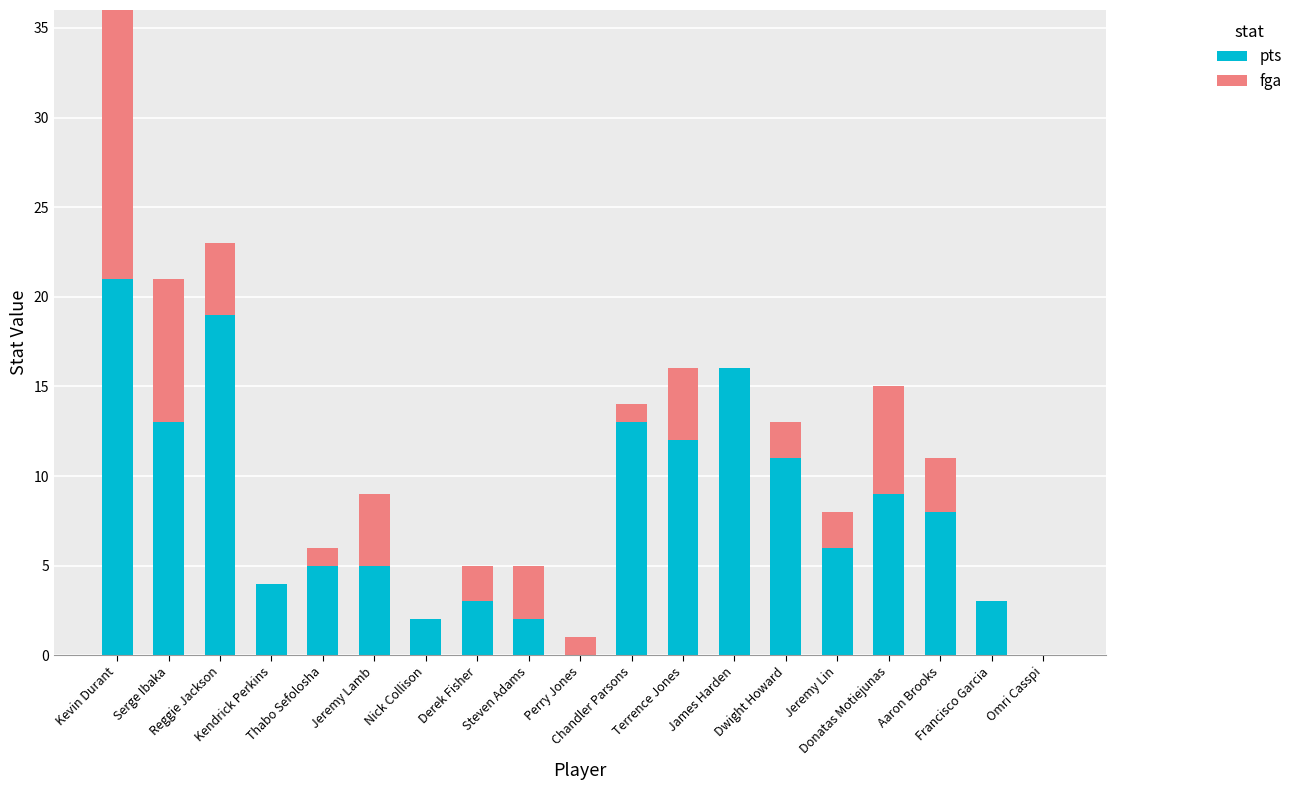

How many values in pts are above zero?

17